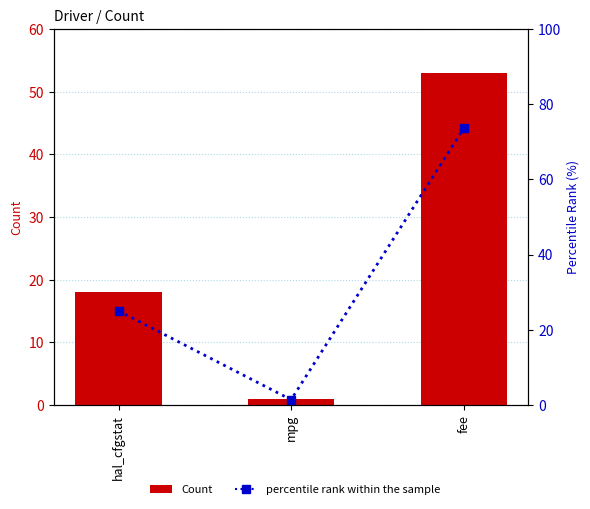

At hal_cfgstat, list the series in order from smallest to largest.

Count, percentile rank within the sample